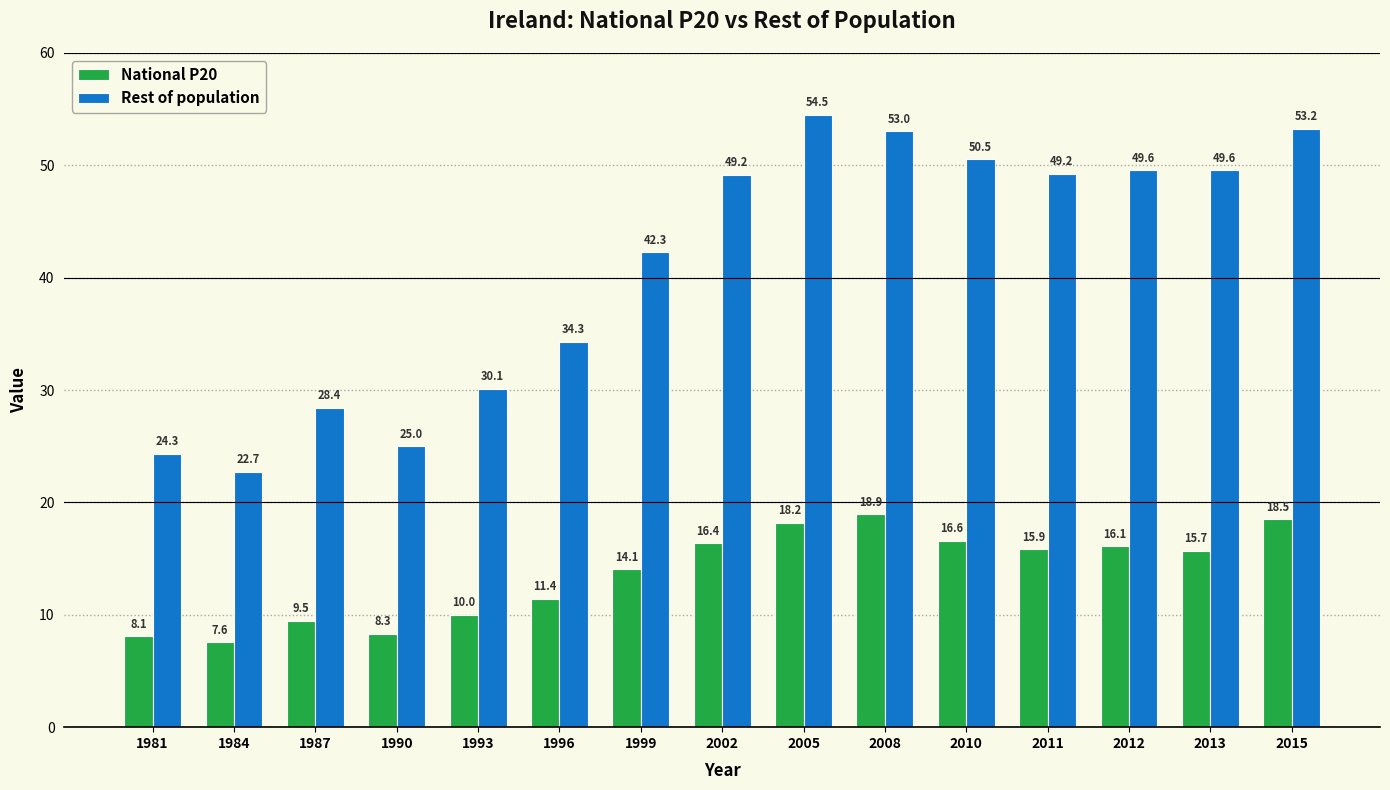

The value of National P20 at 2002 is 16.4. True or false?

True